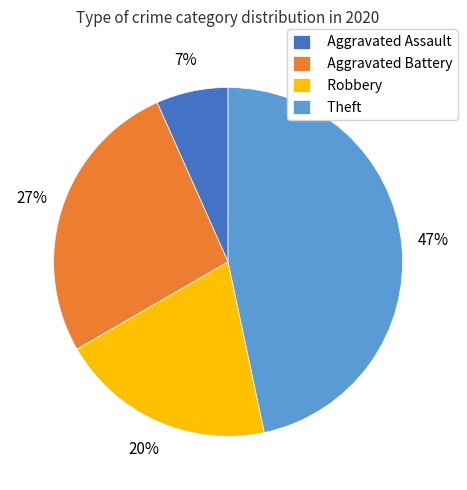

Which slice is the smallest?

Aggravated Assault